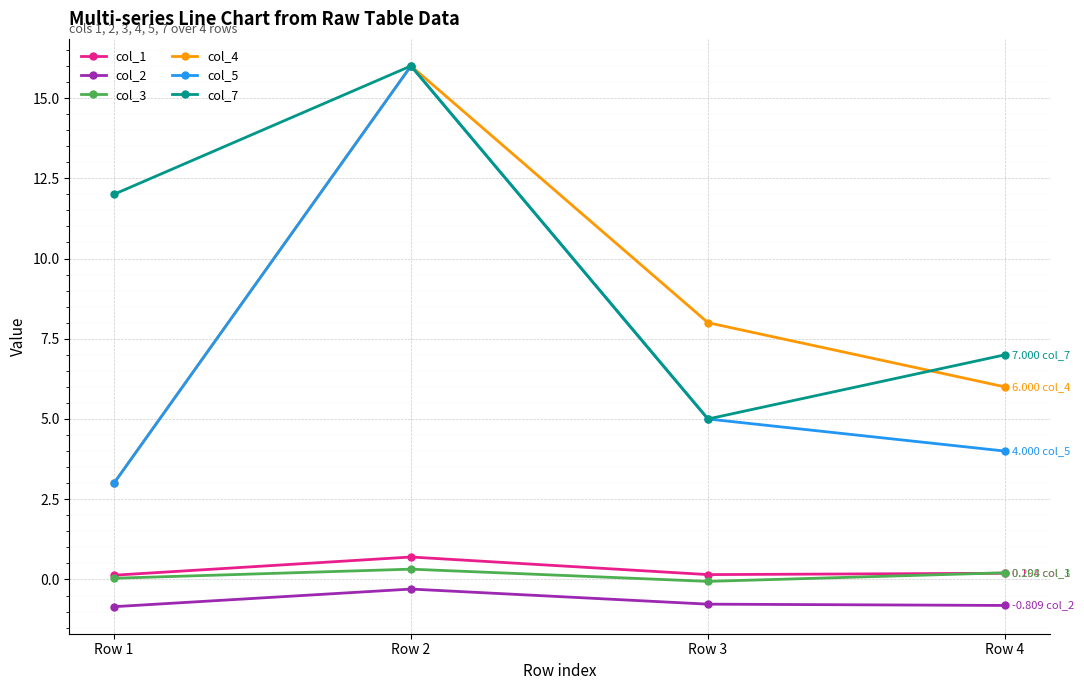

True or false: col_1 has more than 1 interior local peaks.

False